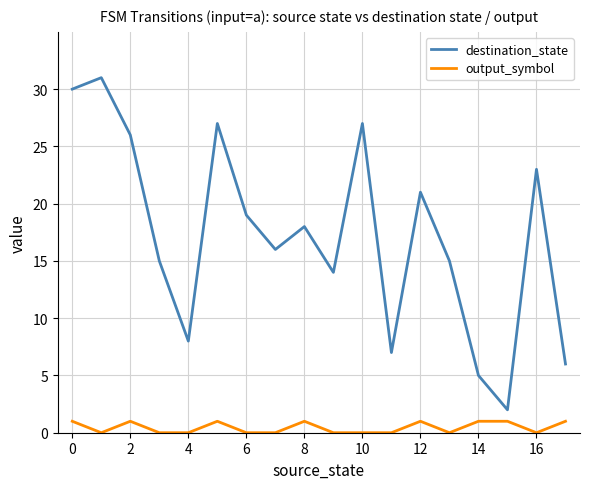

What is the difference between the maximum and minimum values in the destination_state series?

29